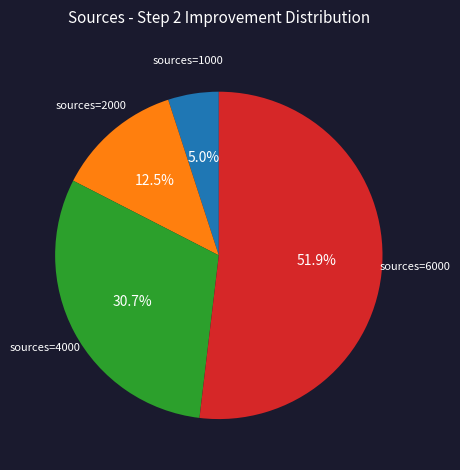

Which has a higher value, sources=4000 or sources=1000?

sources=4000